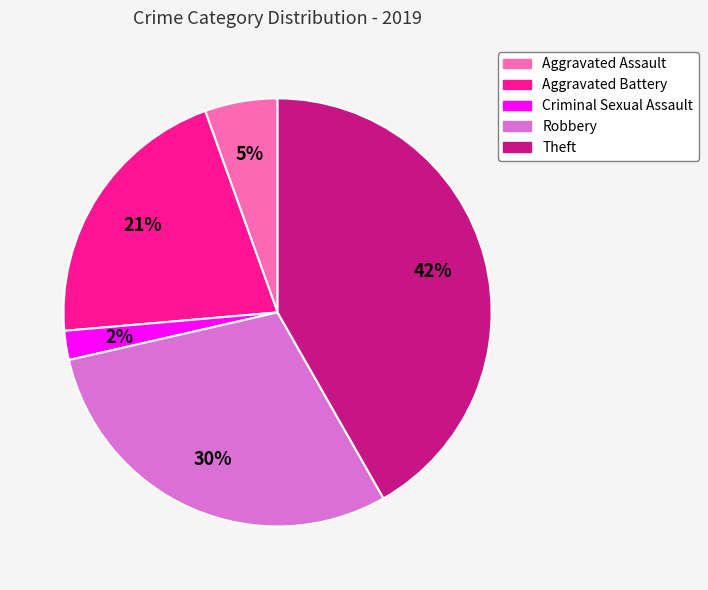

Is it true that Robbery is 35% of the pie?

False